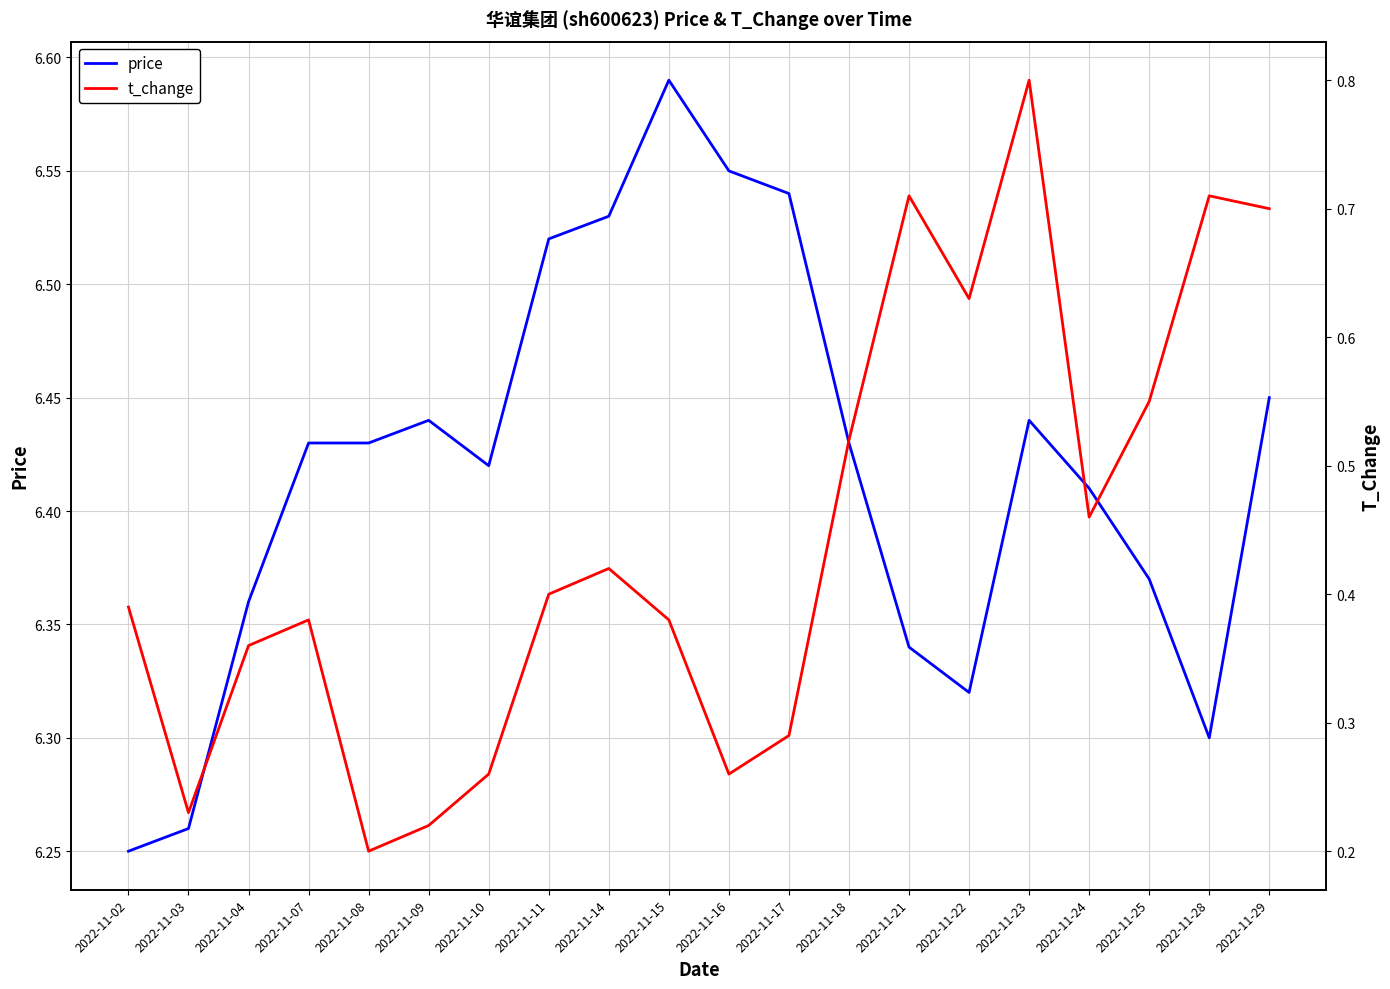

What is the total value across all series at 2022-11-16?

6.8